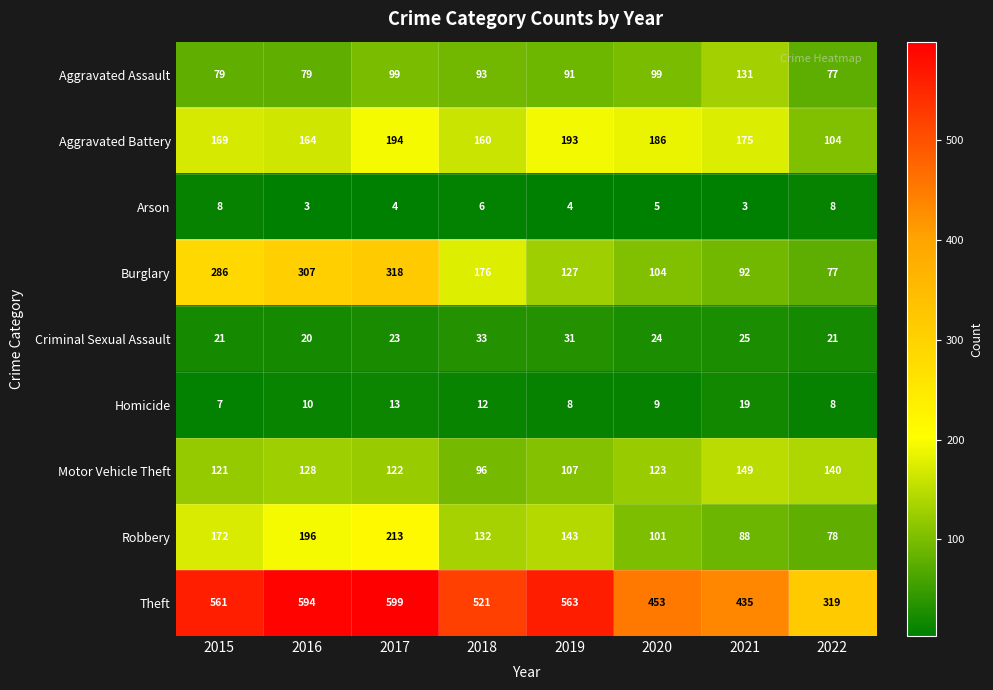

The value of Robbery at 2021 is 88. True or false?

True